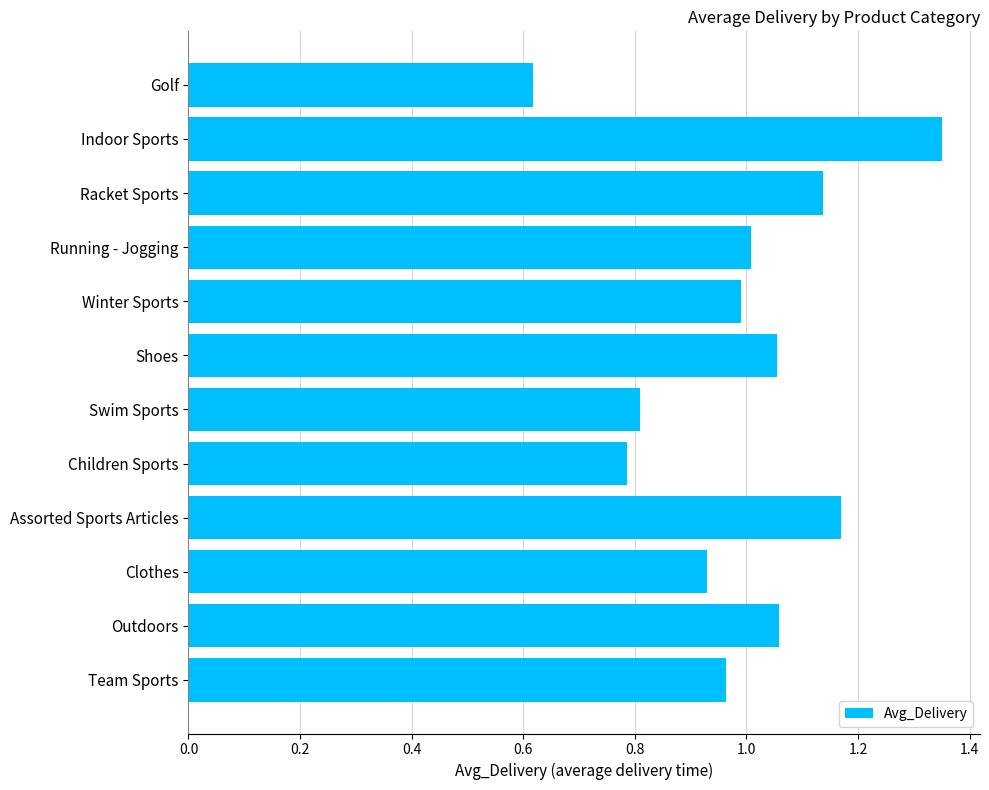

The chart shows a value of 1.8 at Assorted Sports Articles. True or false?

False